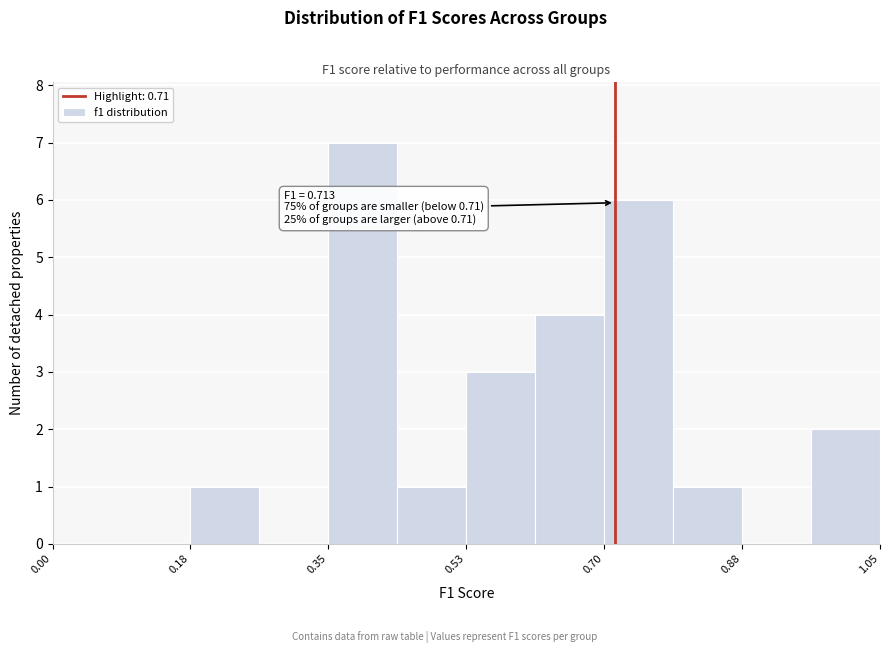

Over which range of the x-axis is the bar tallest?

0.36 to 0.44